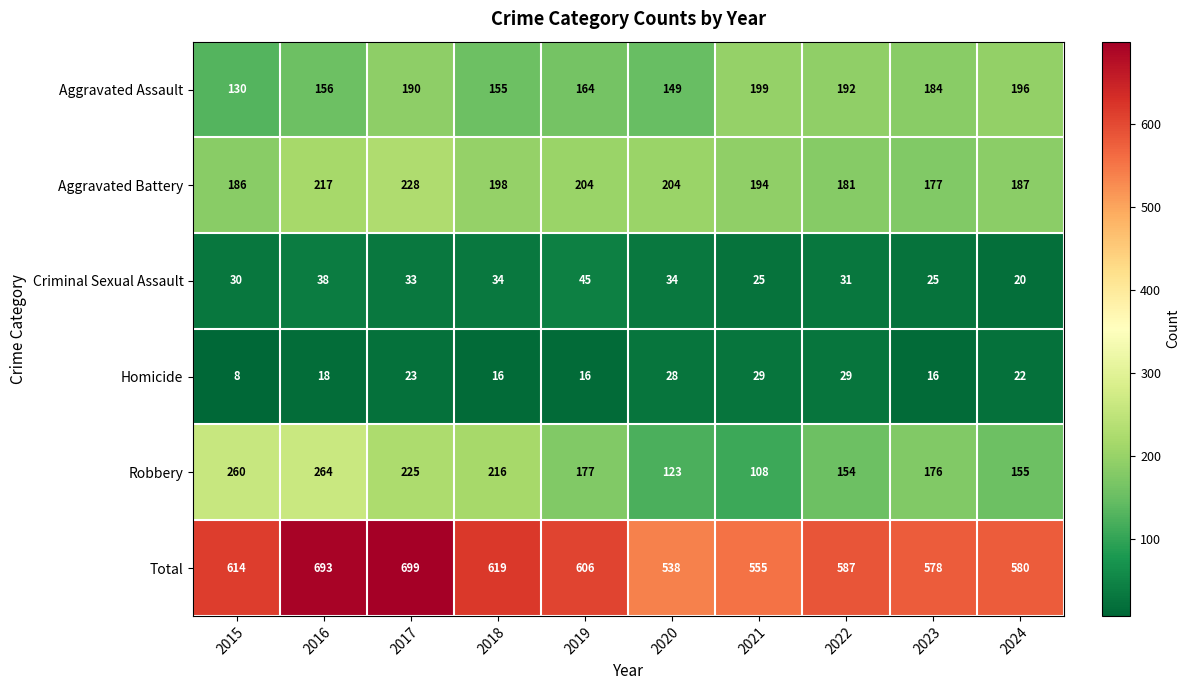

At how many categories does at least one series exceed 479?

10